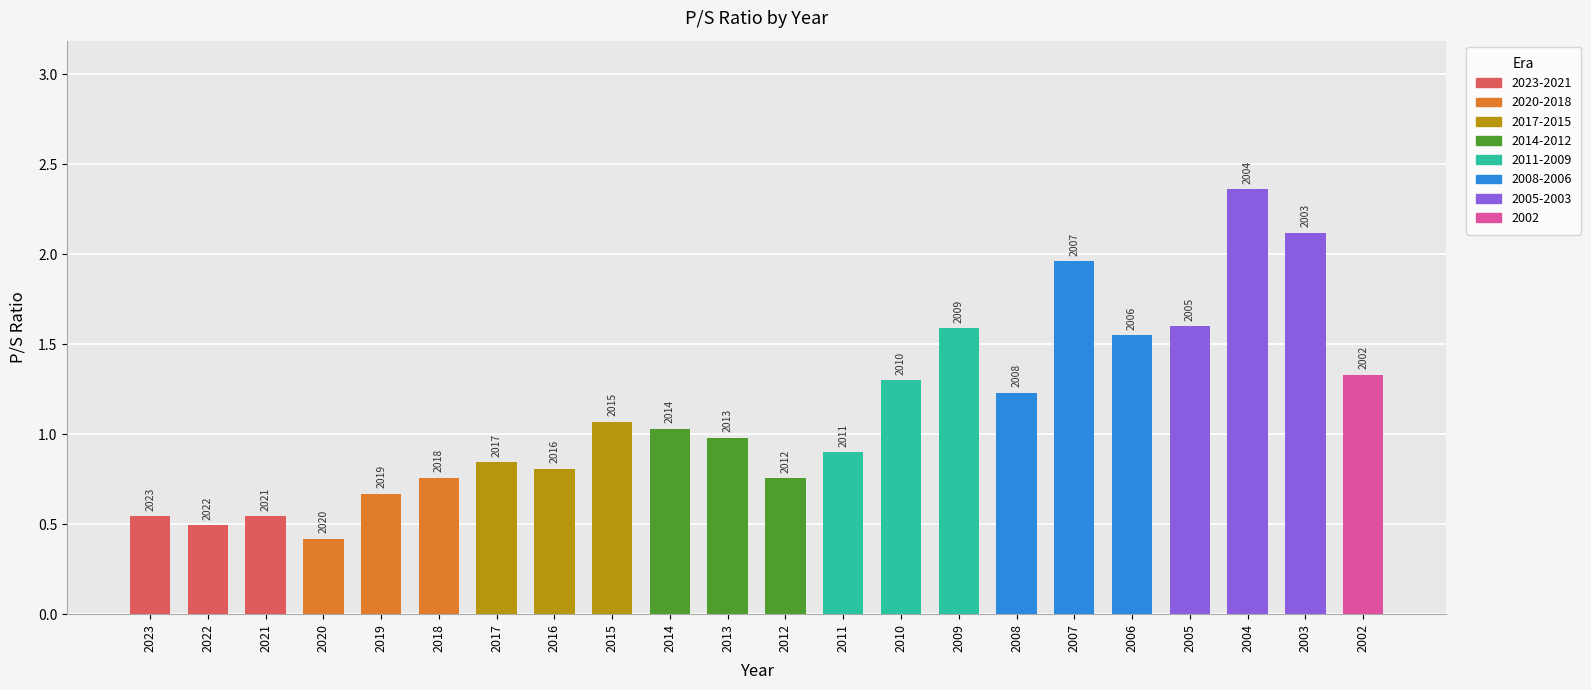

How many bars are there in total?

22